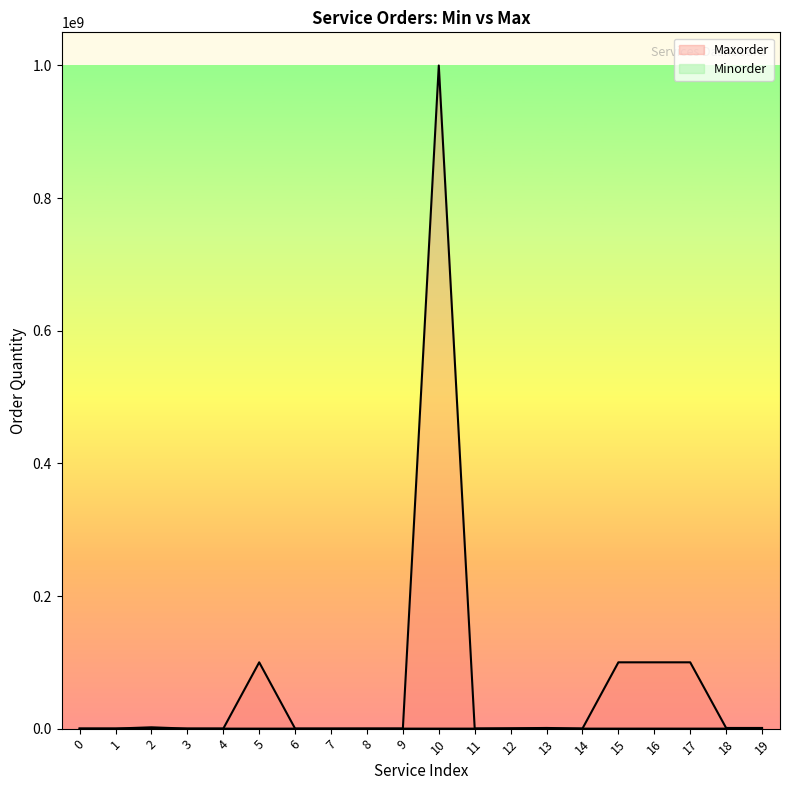

Is the value of Minorder at 1 greater than the value of Maxorder at 7?

Yes